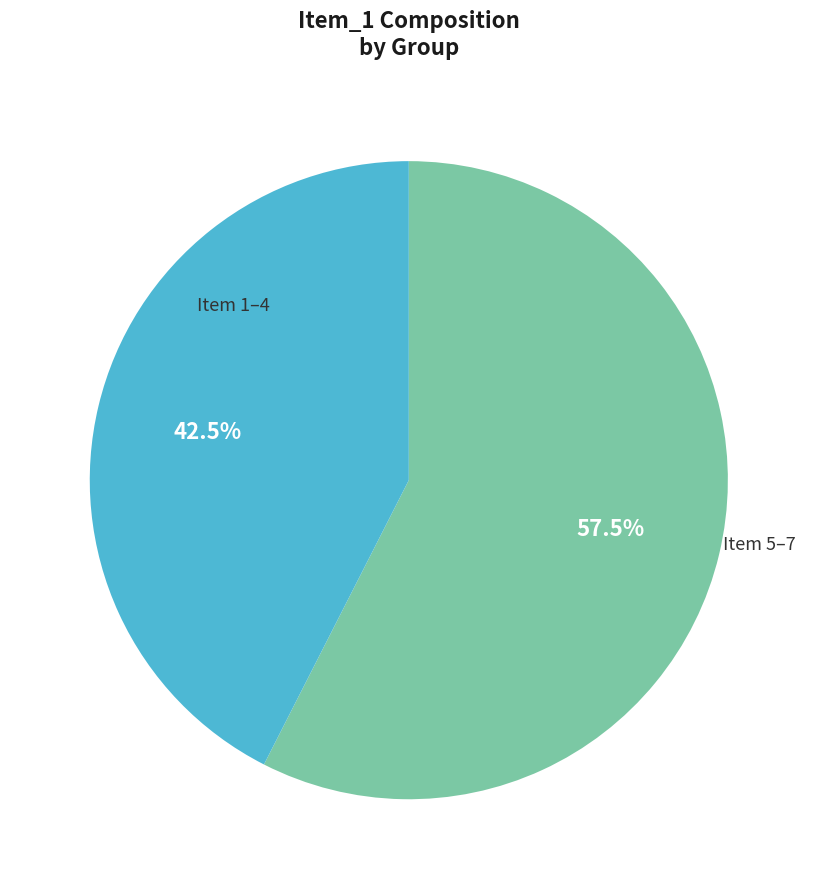

Does any single category account for the majority?

Yes